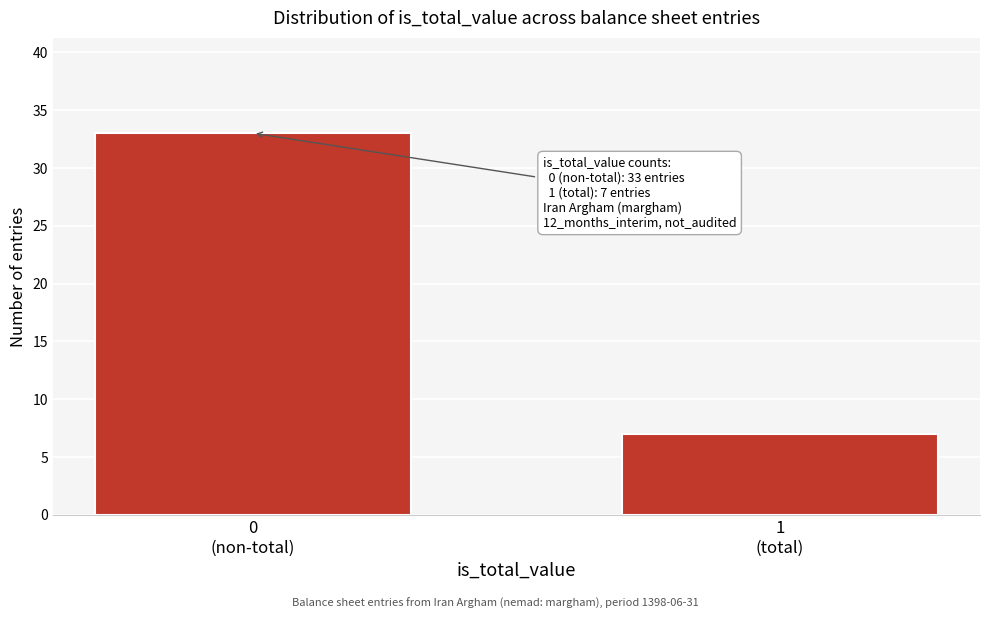

Reading left to right, extract all data points from this chart.

33	7